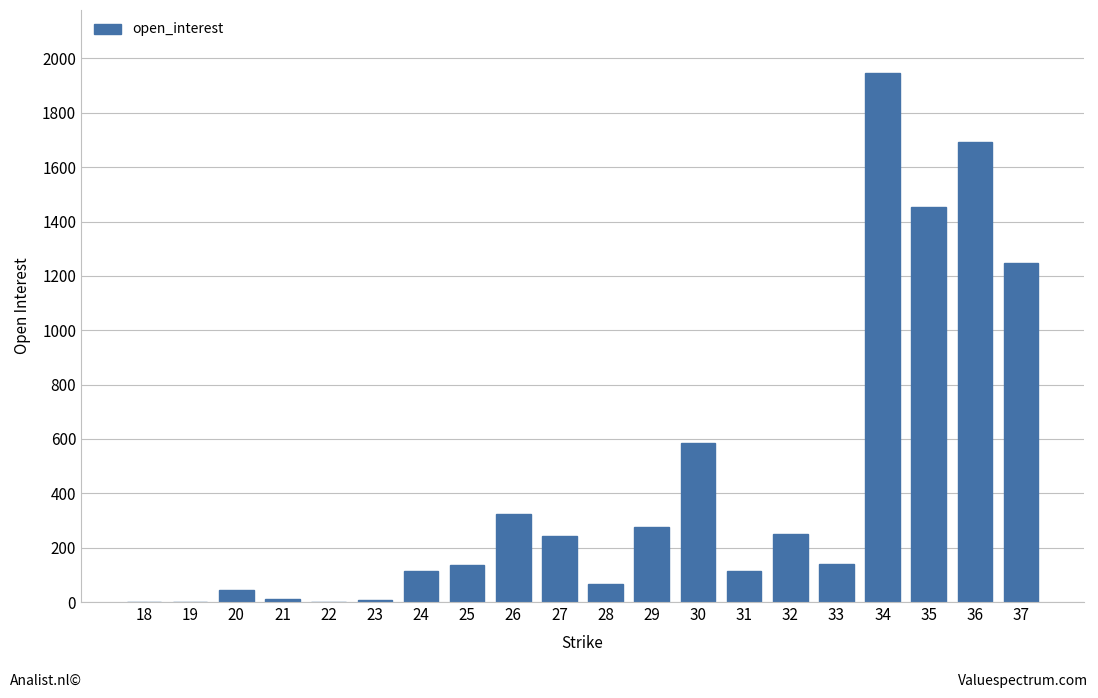

What is the sum of all values?

8654